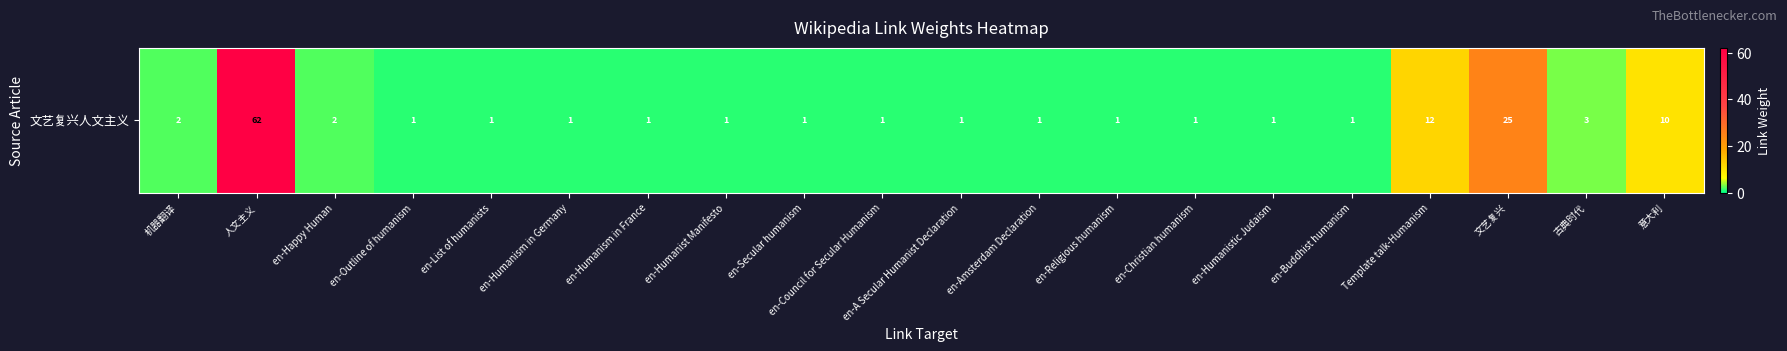

The chart shows a value of 10 at 意大利. True or false?

True